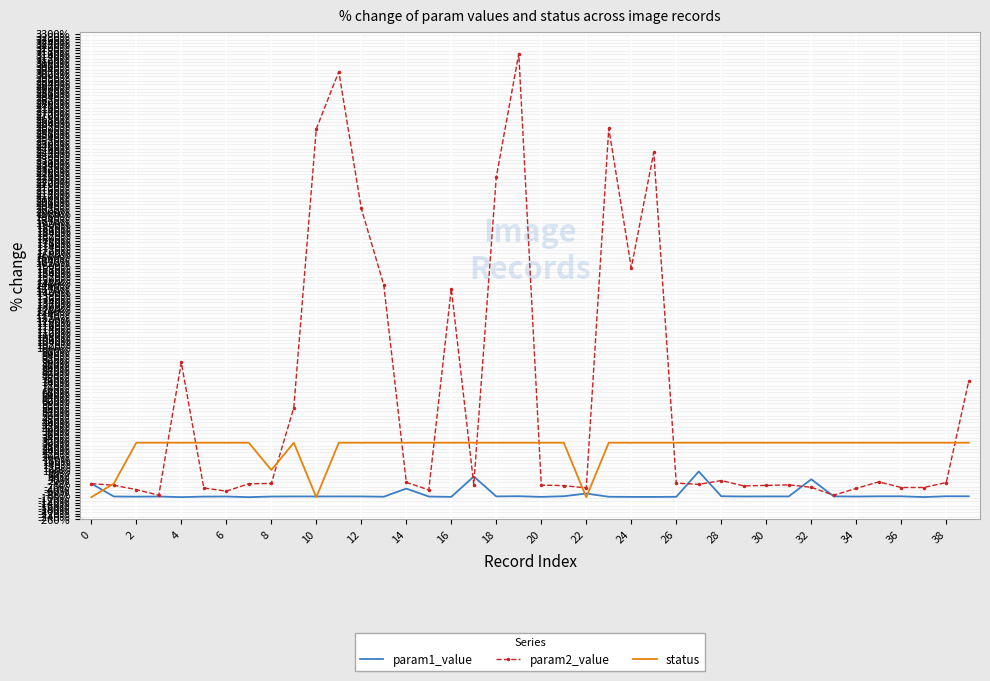

In param1_value, how many points are higher than both neighbors (excluding endpoints)?

13